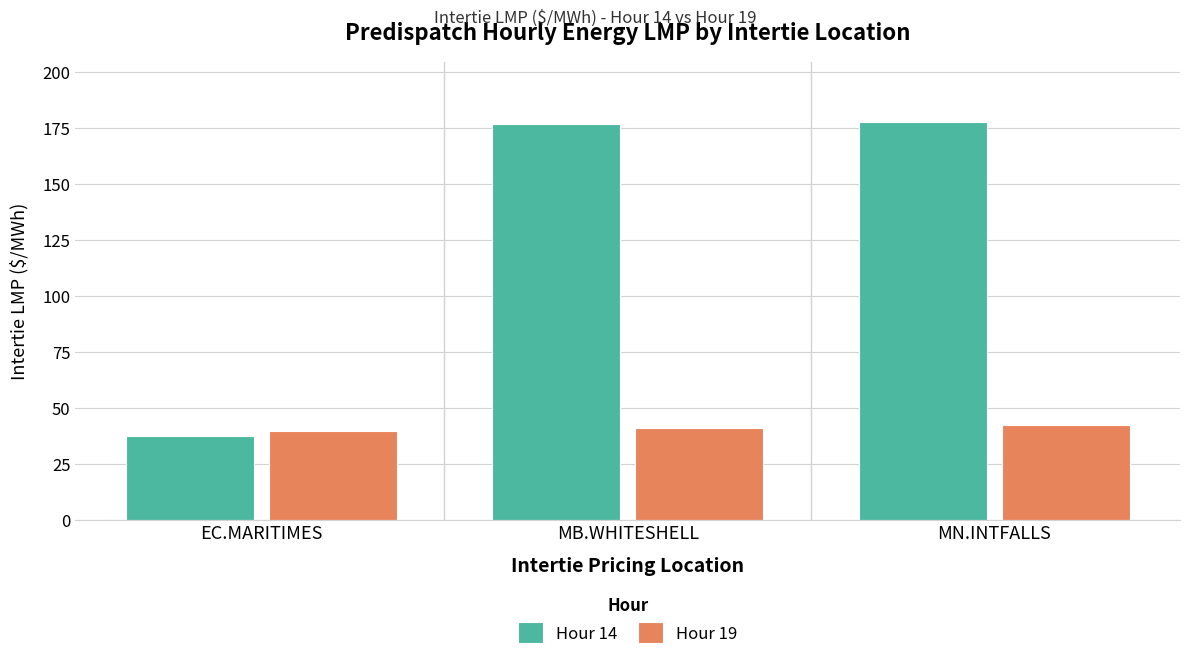

True or false: Hour 14 has a value of 50.5 at EC.MARITIMES.

False